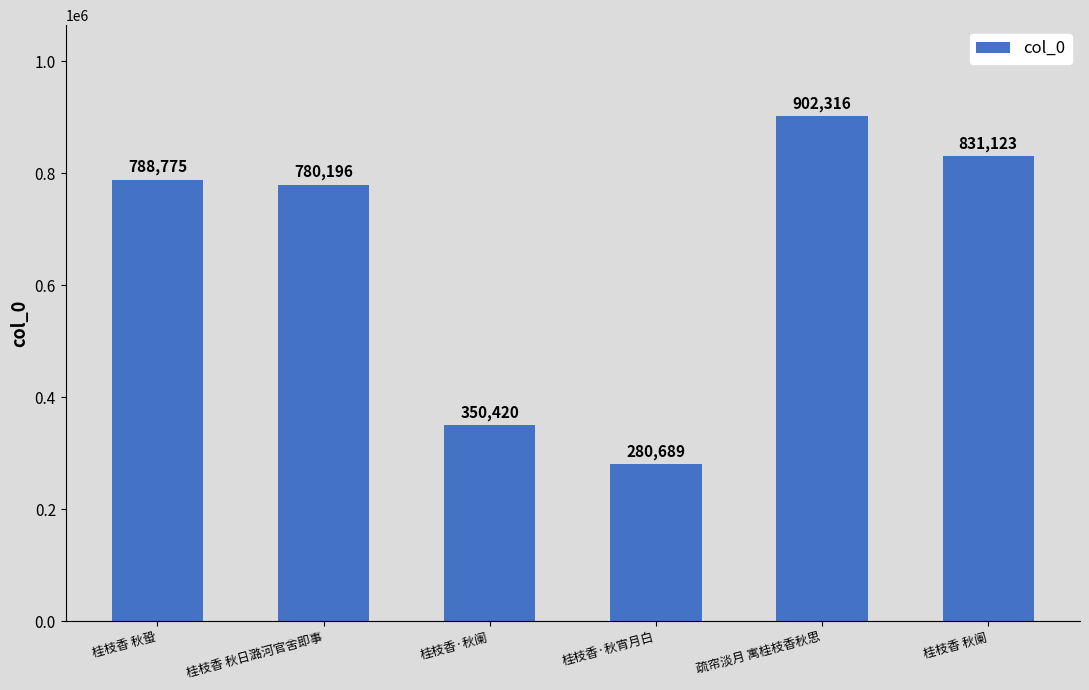

Read the value at 疏帘淡月 寓桂枝香秋思, to the nearest 100.

902300